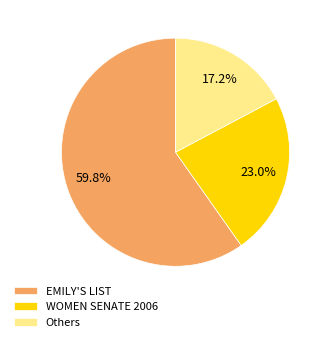

How many segments does this pie chart have?

3